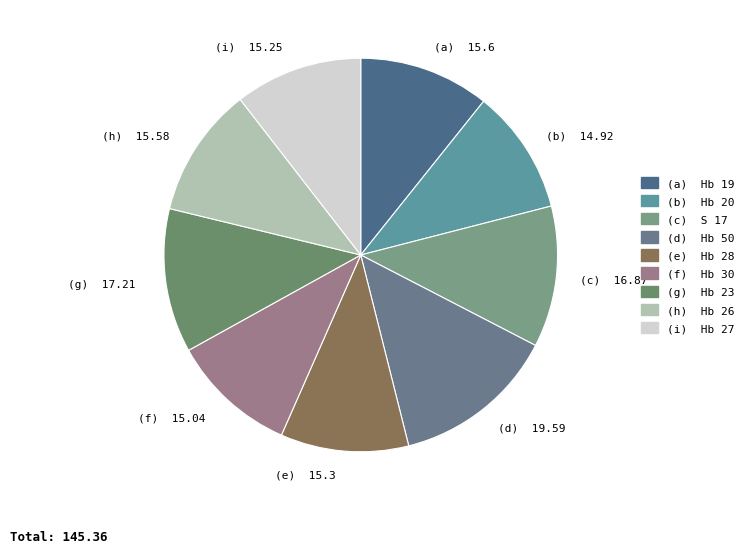

Does (f) 15.04 represent more than half of the total?

No